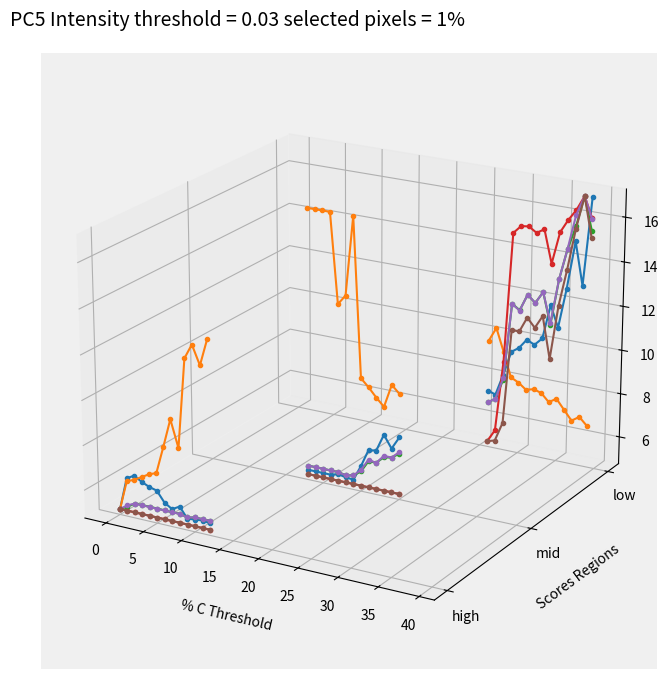

What are all the series names shown in the legend?

ocupacion, avg_datarate, throughput, retransmissionsPerPacket, phytx_packets, retransmissions